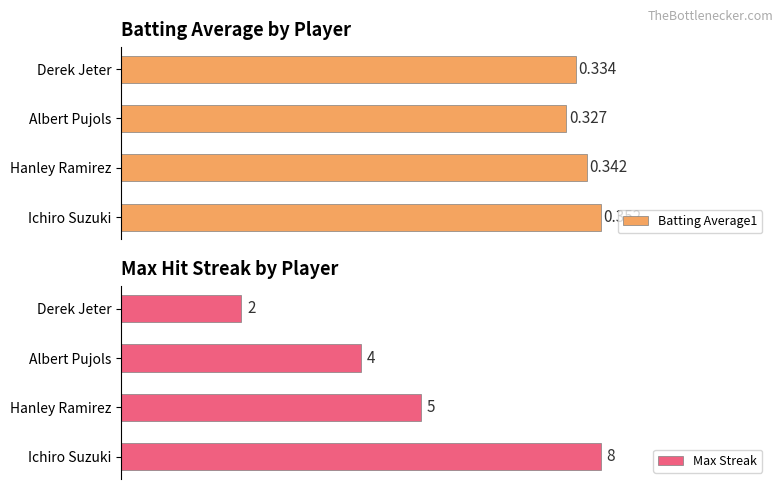

Which series has the largest range (max minus min)?

Max Streak